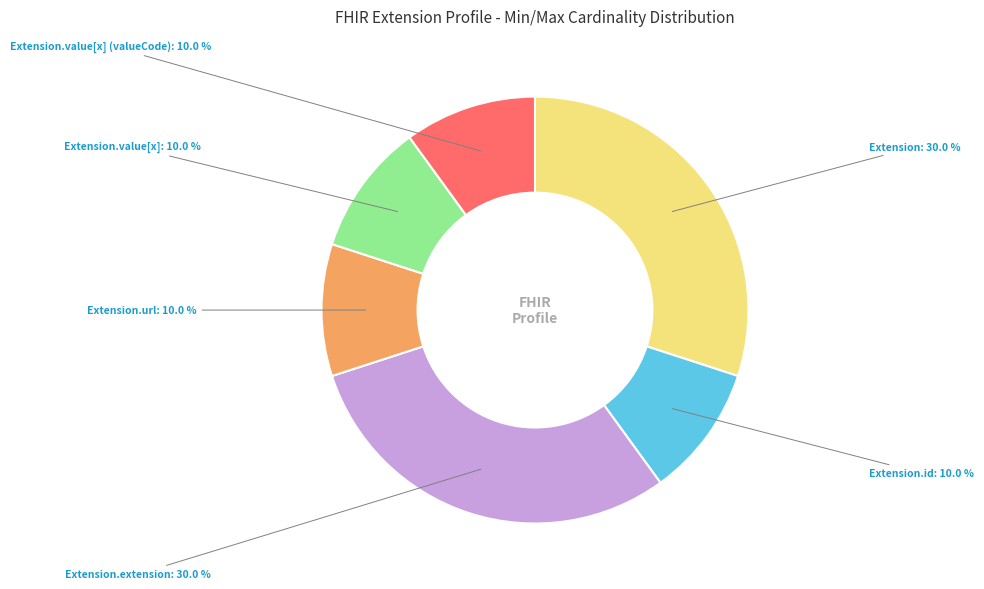

Is there any slice that represents more than half of the pie?

No